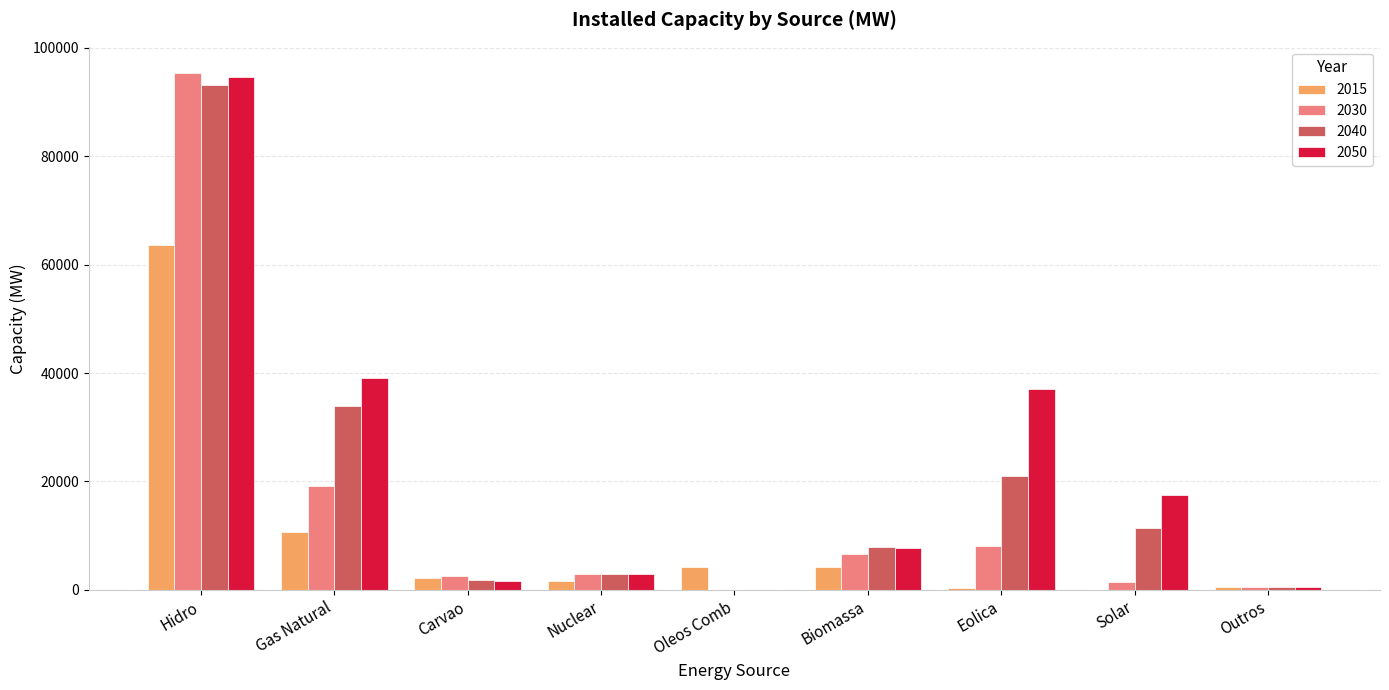

Between Hidro and Solar, which series saw the biggest shift?

2030